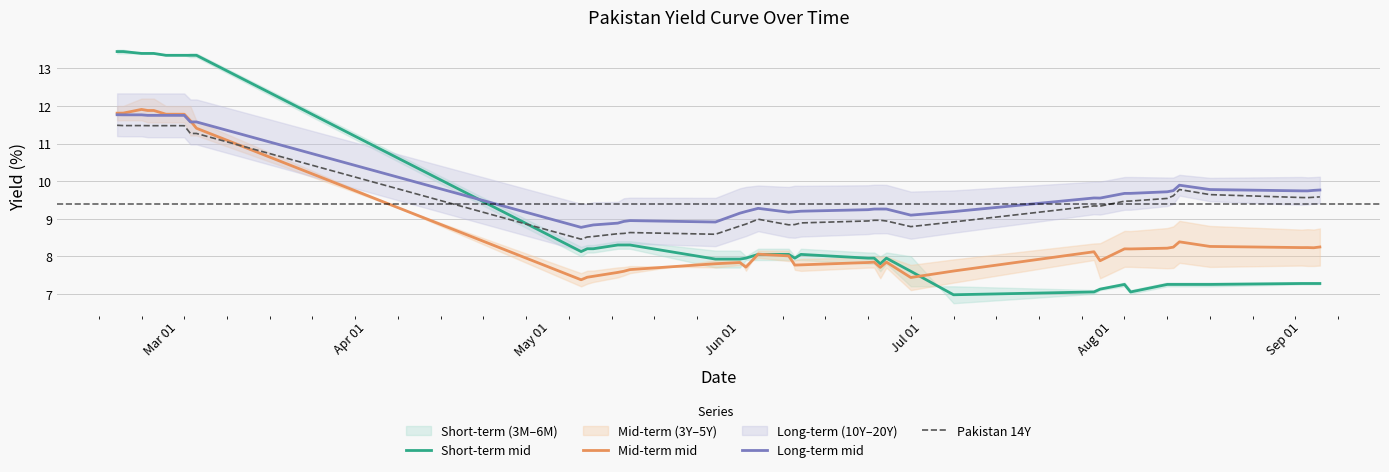

How many times do Short-term mid and Pakistan 14Y cross each other?

1